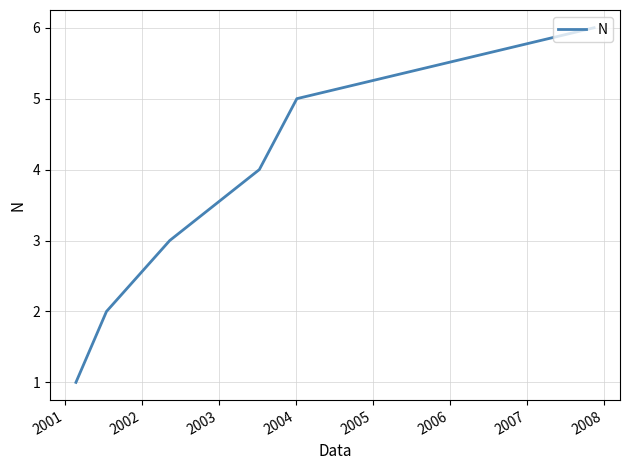

What is the difference between the second highest and minimum values?

4